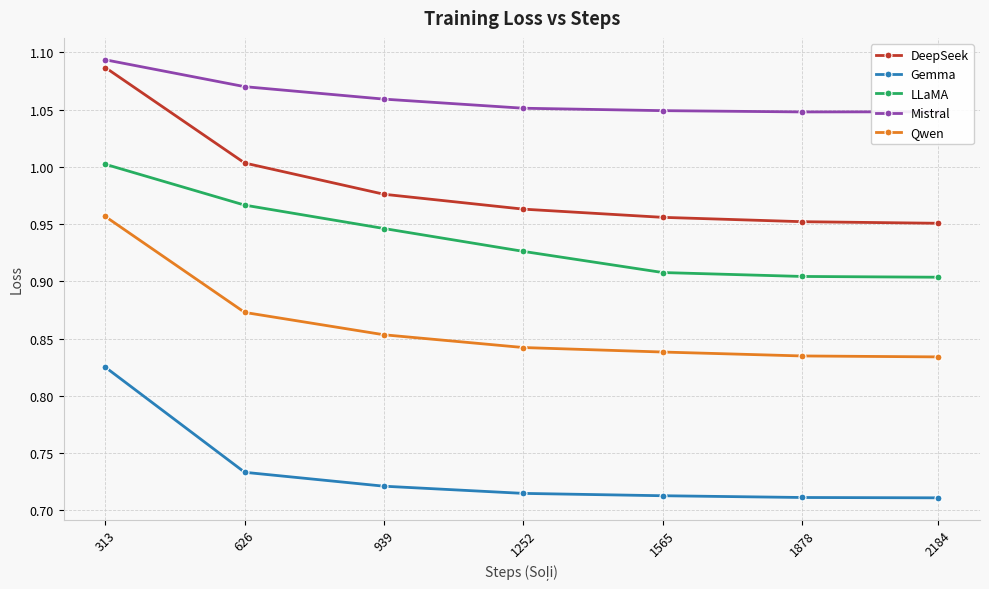

How many categories are shown in the chart?

7